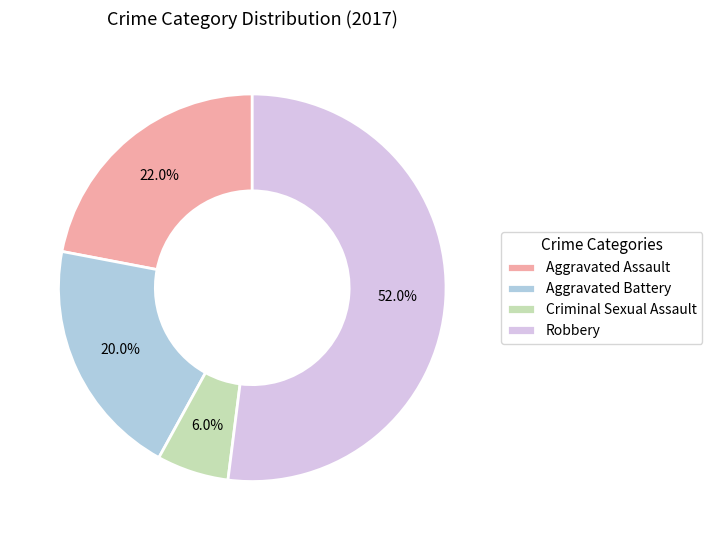

To the nearest percent, what percentage of the pie is Aggravated Battery?

20%